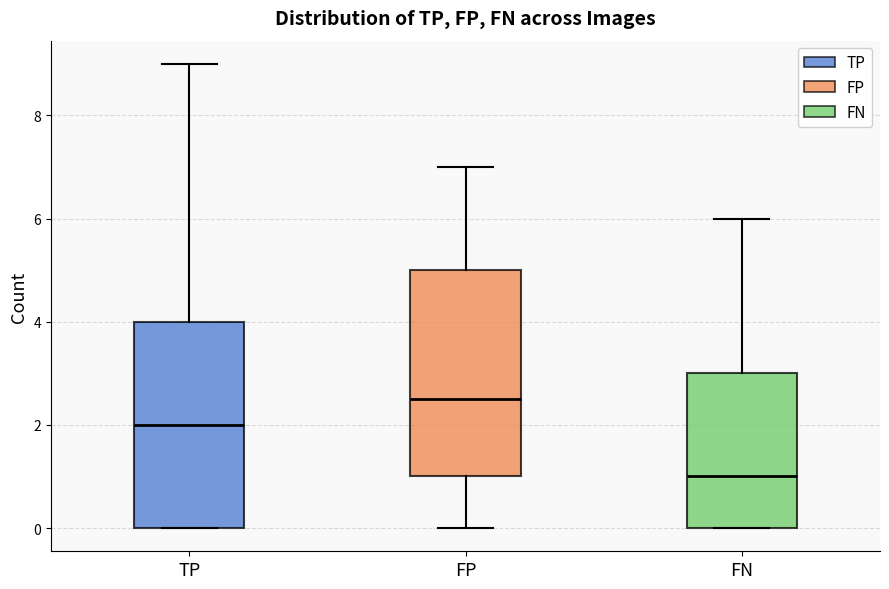

Reading left to right, read every box against the y-axis: the position of its median line, the range the box covers, and the ends of its whiskers. The values are not printed on the chart, so give them approximately, as read against the axis.

TP: median 2.0, box 0.0 to 4.0, whiskers 0.0 to 9.0
FP: median 2.6, box 1.0 to 5.0, whiskers 0.0 to 7.0
FN: median 1.0, box 0.0 to 3.0, whiskers 0.0 to 6.0